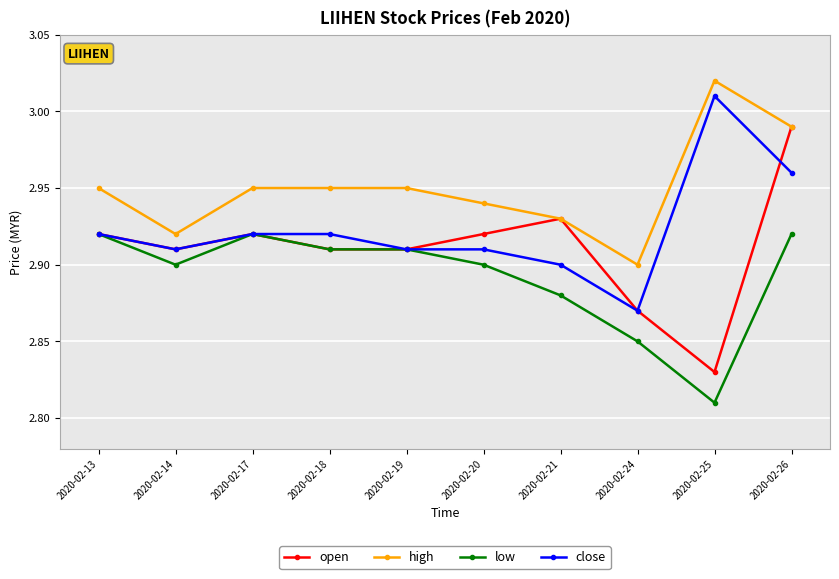

What are all the series names shown in the legend?

open, high, low, close